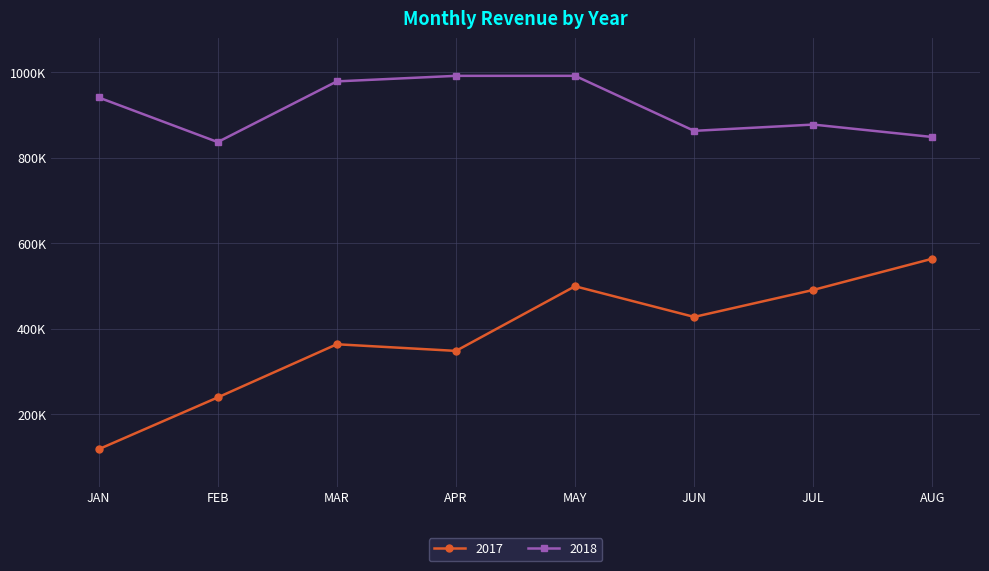

True or false: 2017 and 2018 intersect in this chart.

False